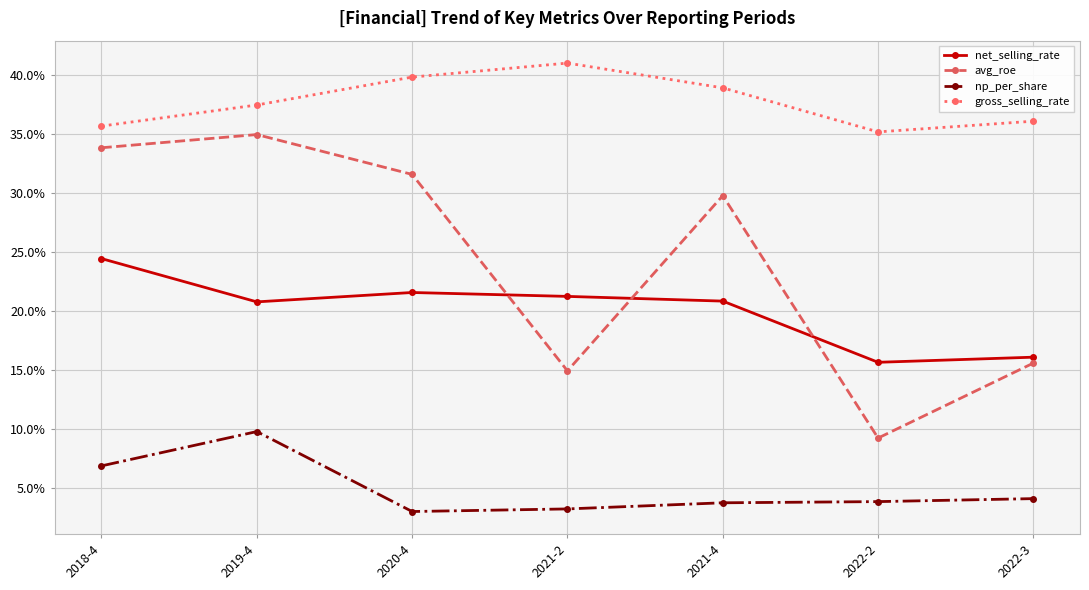

Rank the series at 2022-3 from lowest to highest value.

np_per_share, avg_roe, net_selling_rate, gross_selling_rate